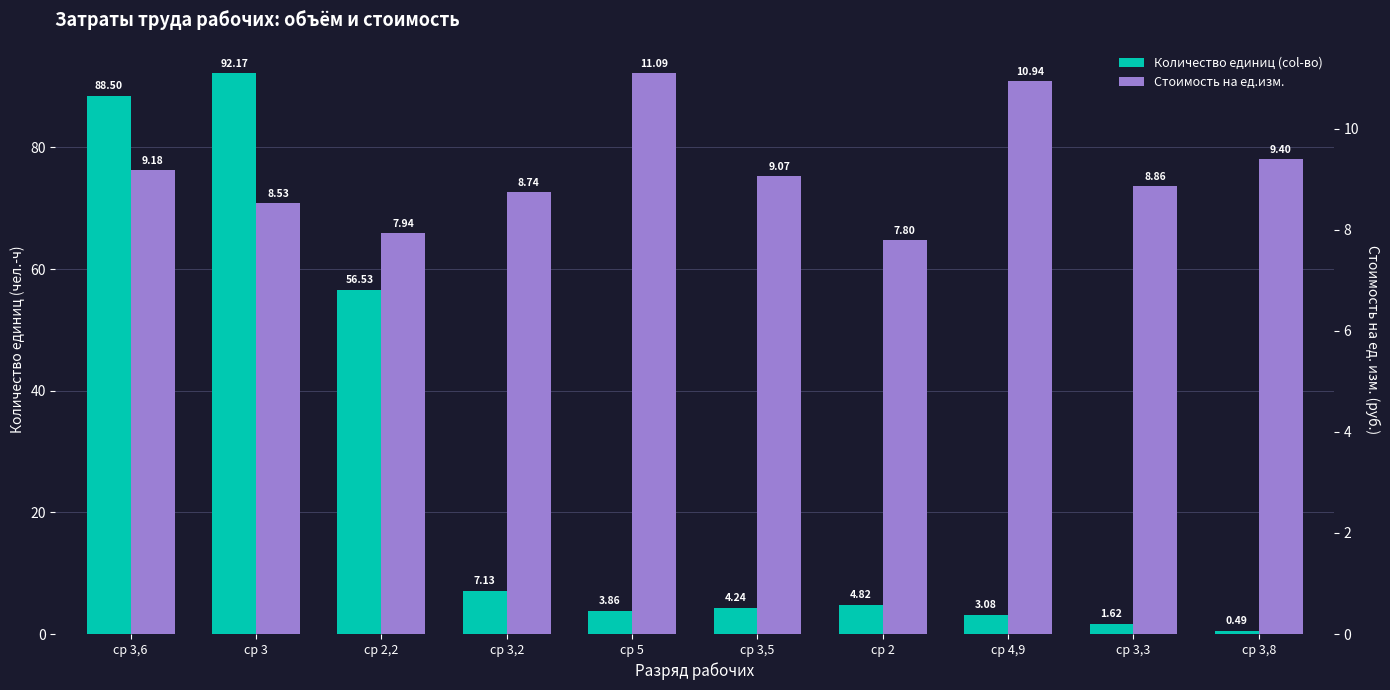

Is it true that Количество единиц (col-во) equals 7.7 at ср 2?

False